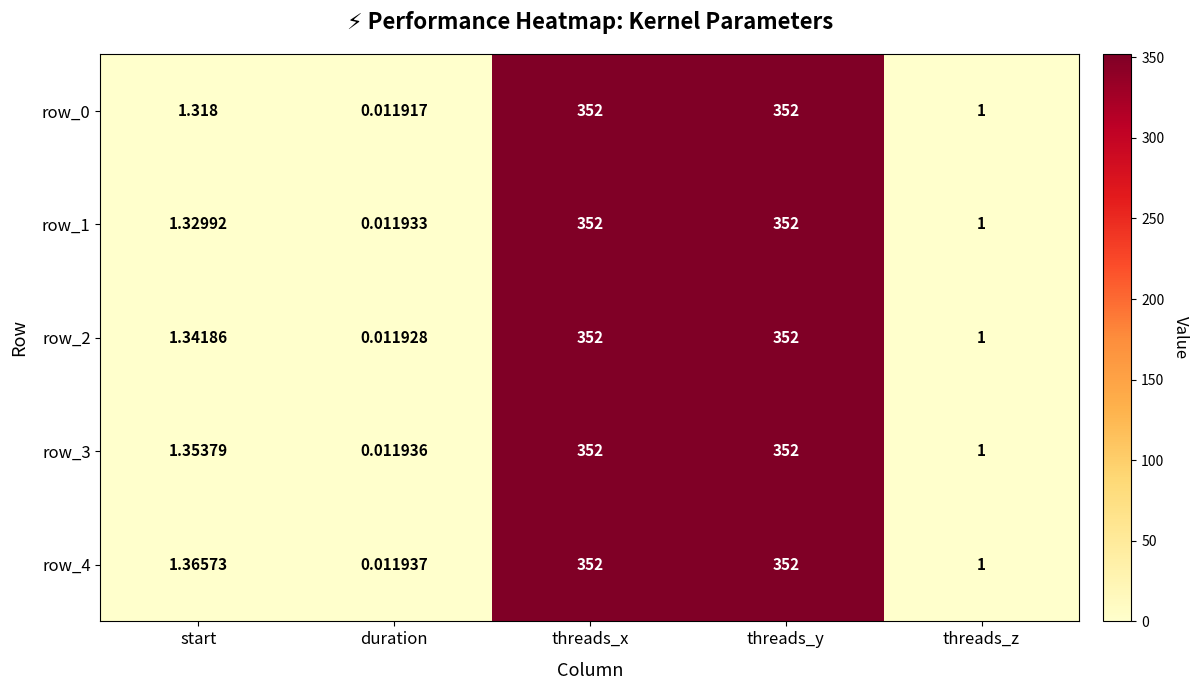

The value of row_3 at threads_z is 0.6. True or false?

False